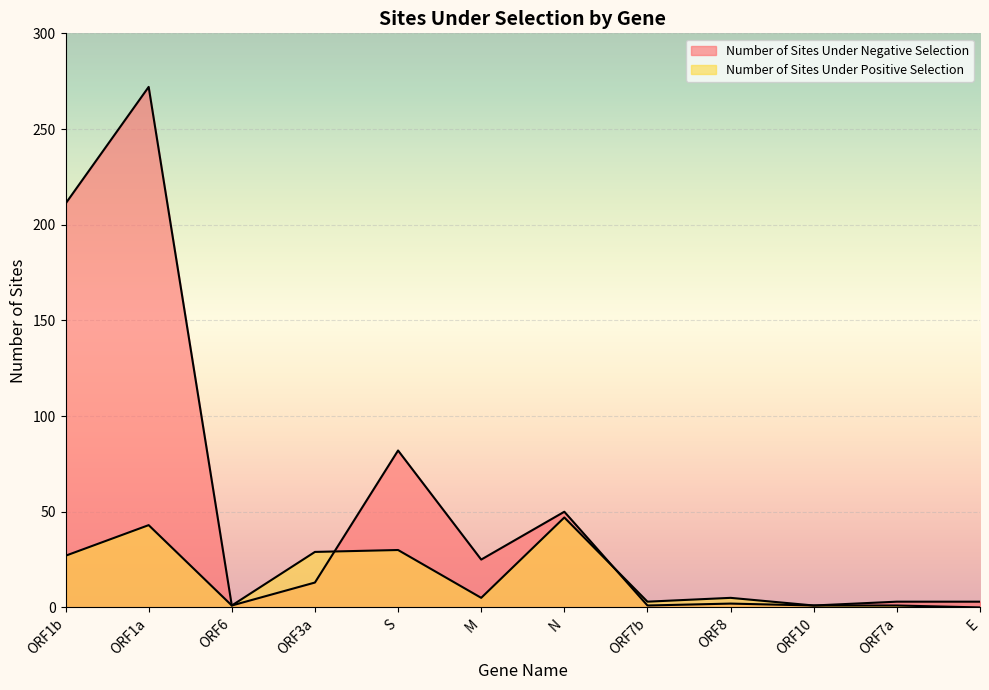

How many interior local peaks does the Number of Sites Under Negative Selection series have?

4